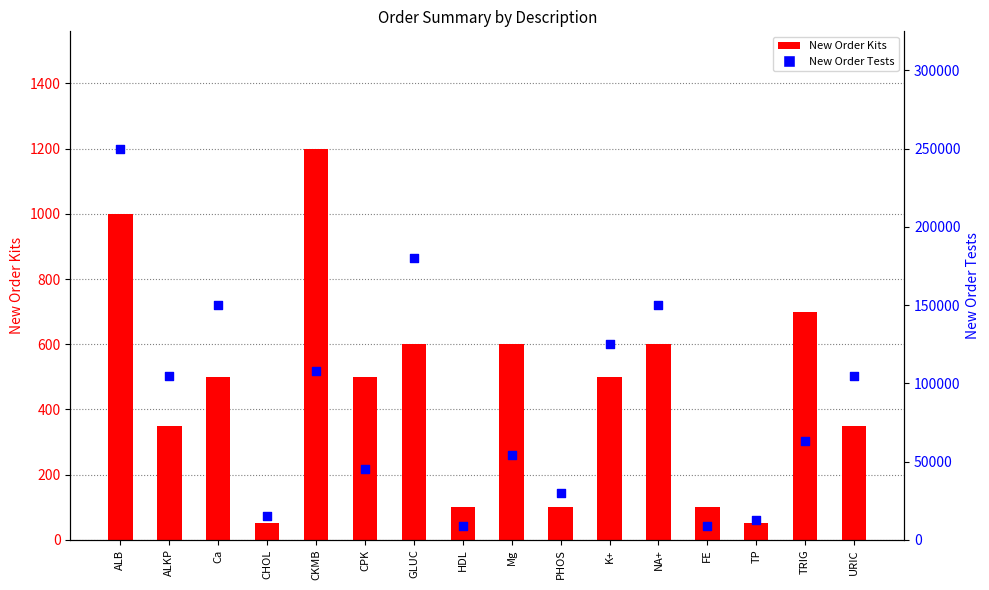

At which category is the sum across all series the highest?

ALB